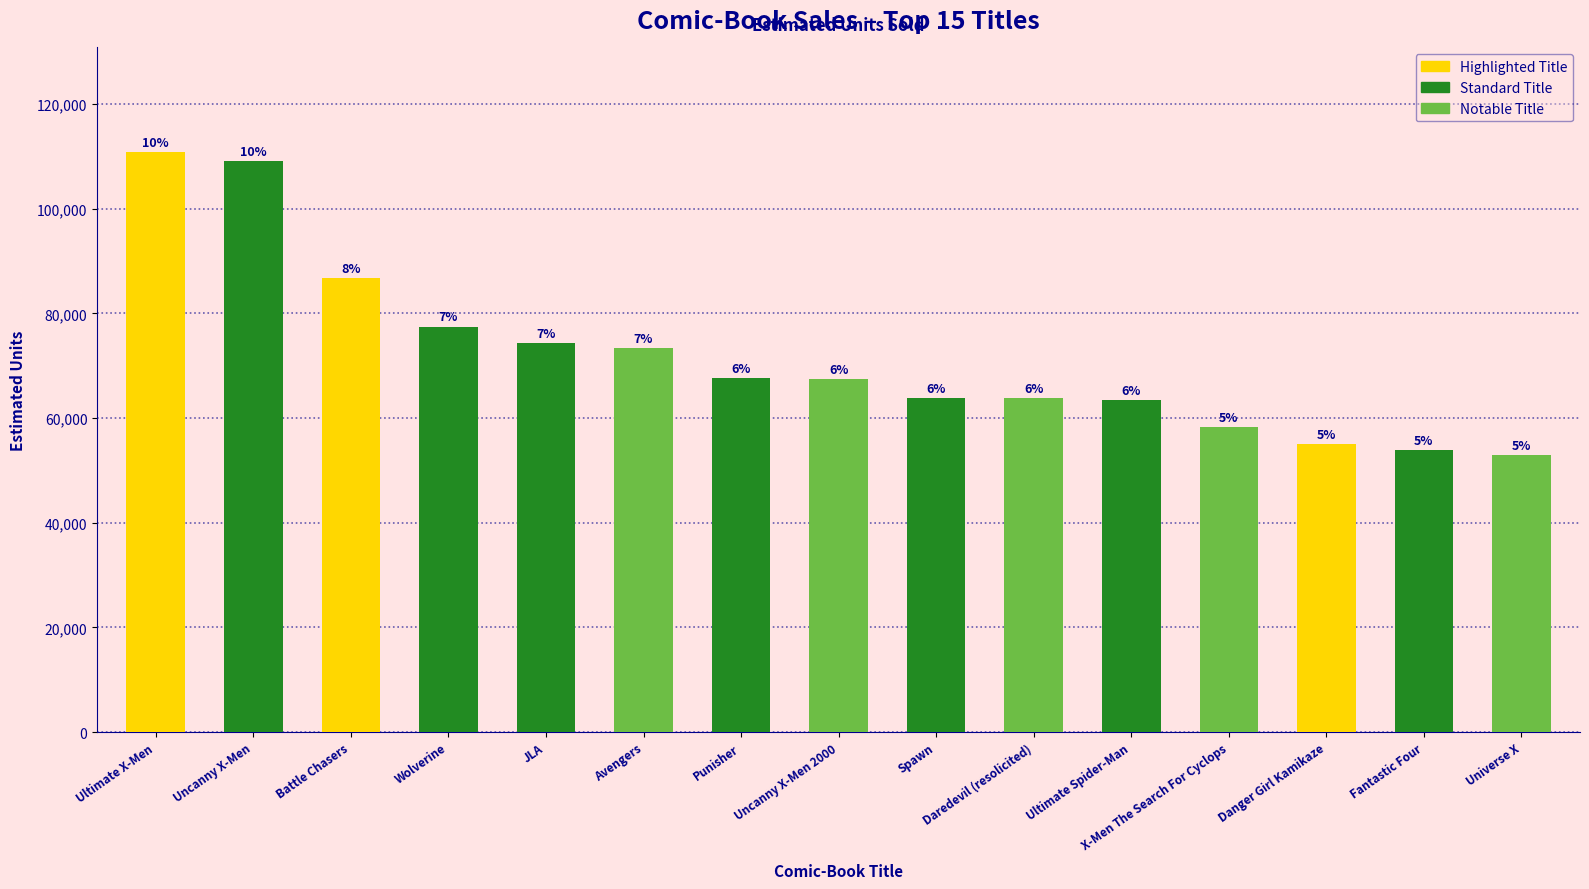

Does the chart contain stacked bars?

No